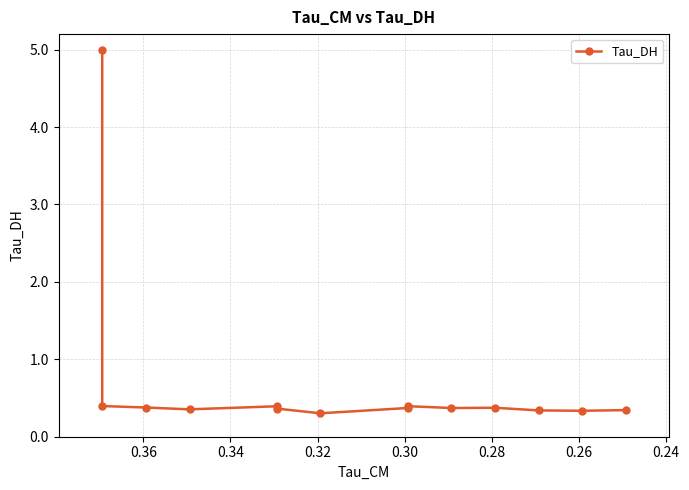

What is the greatest value displayed?

5.0